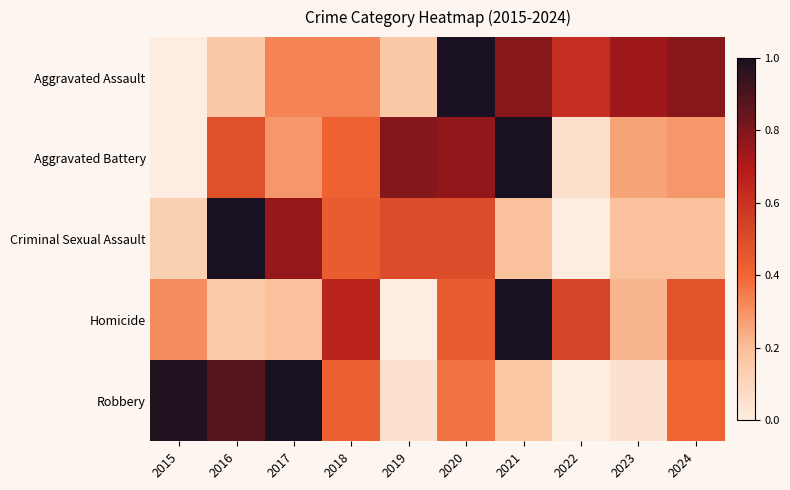

How many data points does each series have?

10